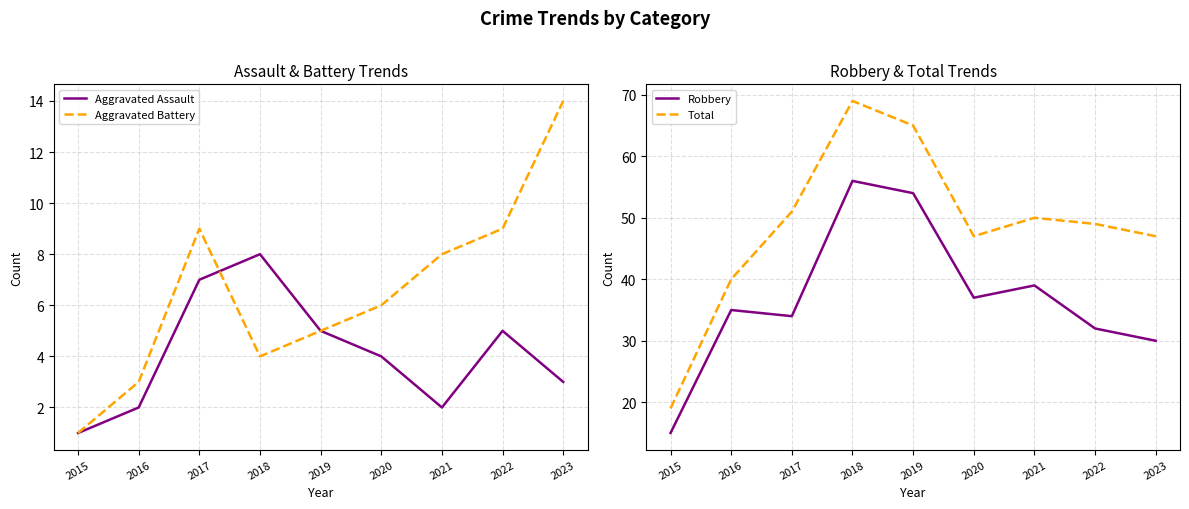

True or false: Robbery and Aggravated Battery intersect in this chart.

False